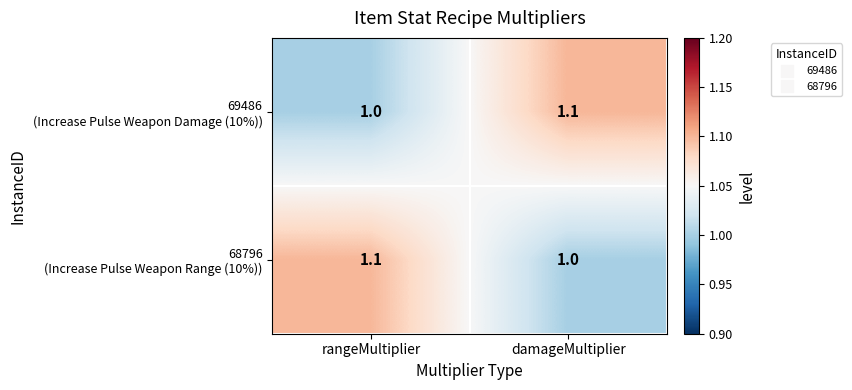

What is the smallest value displayed?

1.0